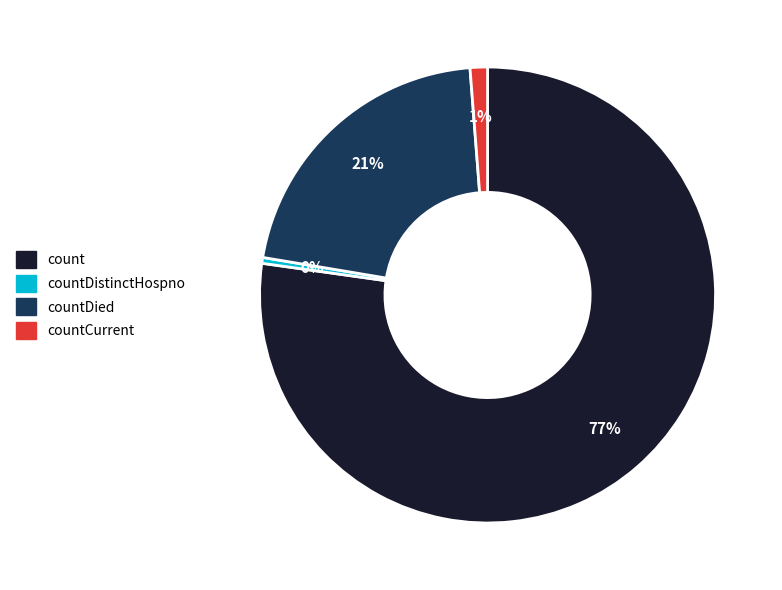

How many slices are in this pie chart?

4